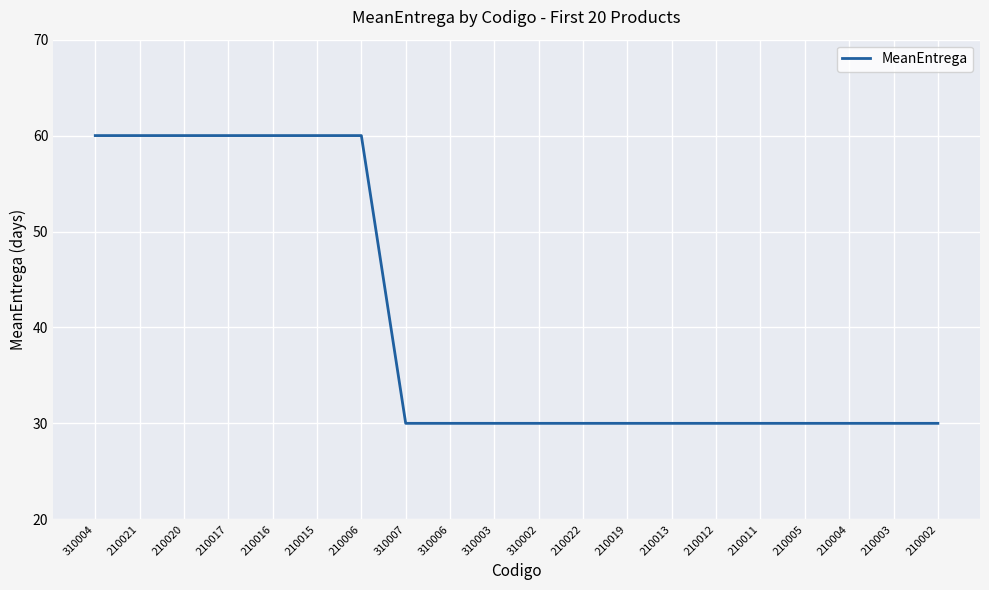

What is the approximate value at 210003, to the nearest 10?

30